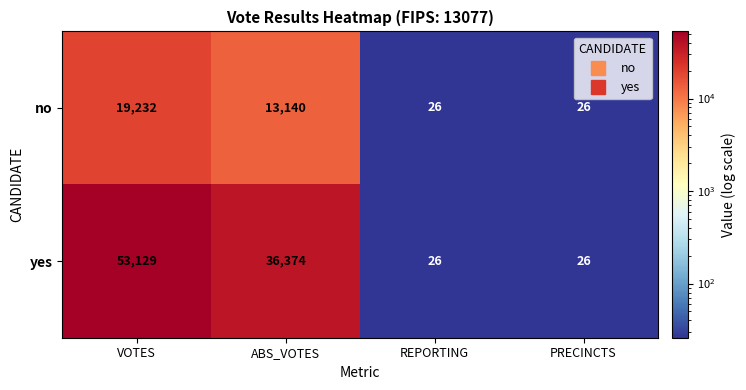

Which series has the widest spread of values?

yes